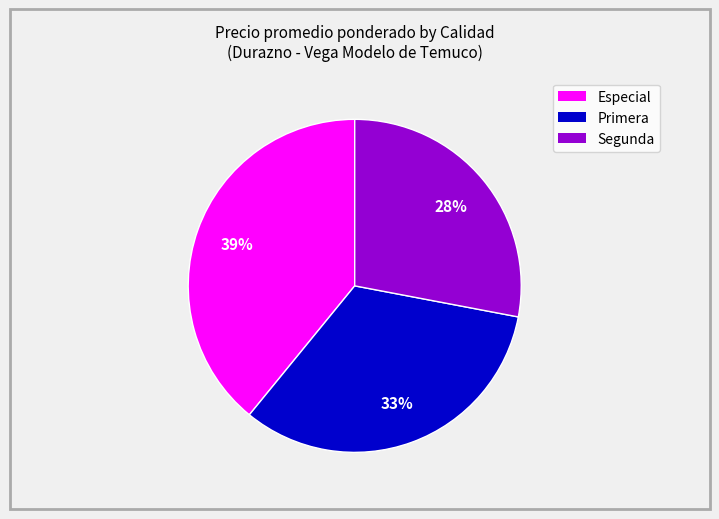

To the nearest percent, what is the average slice percentage?

33%